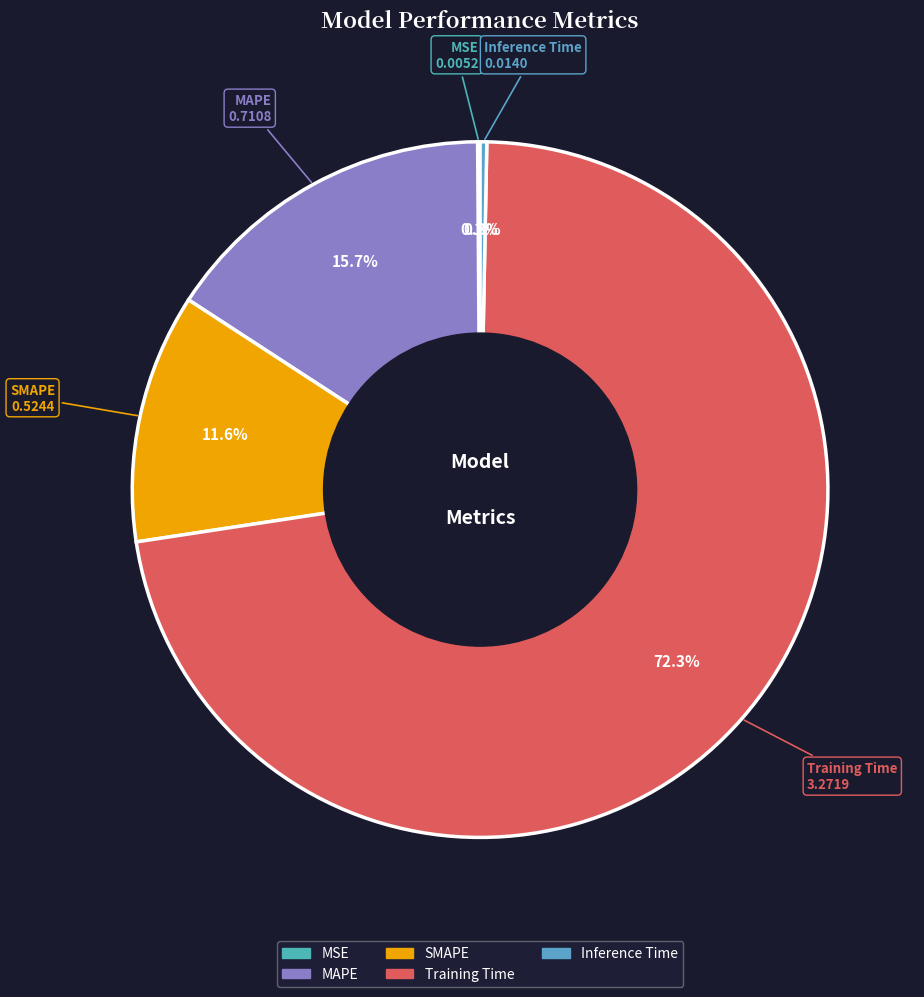

To the nearest percent, what percentage of the pie is Training Time?

72%